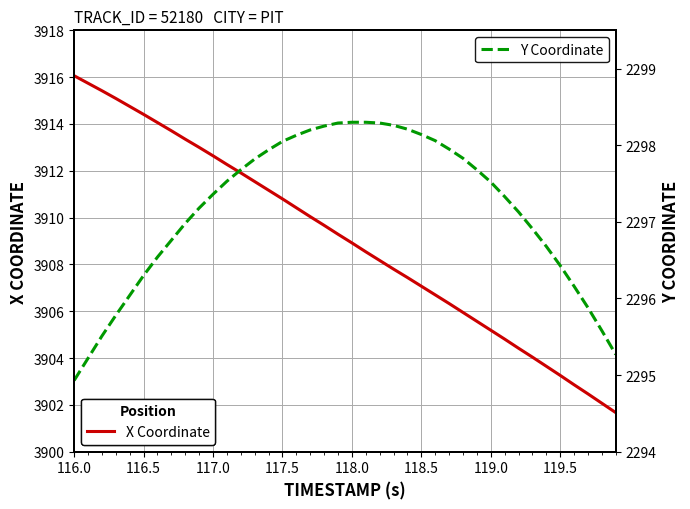

Is it true that X Coordinate equals 3905.2 at 119.0?

True